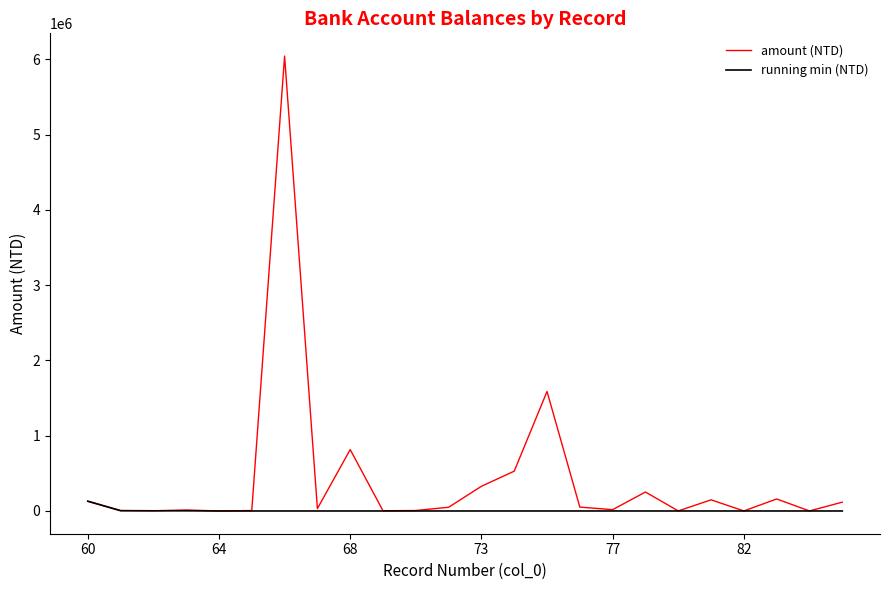

What is the greatest value displayed?

6043485